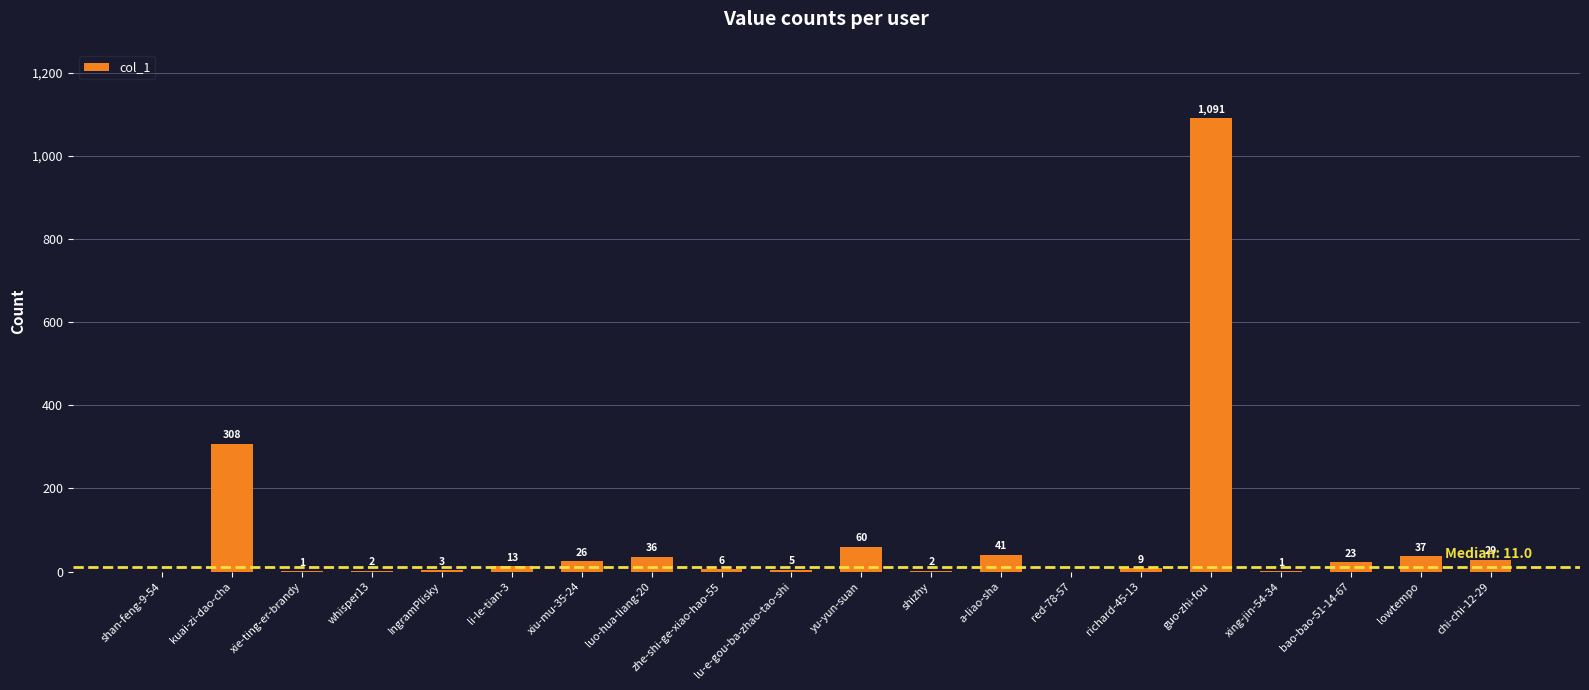

What is the approximate value at shizhy?

2